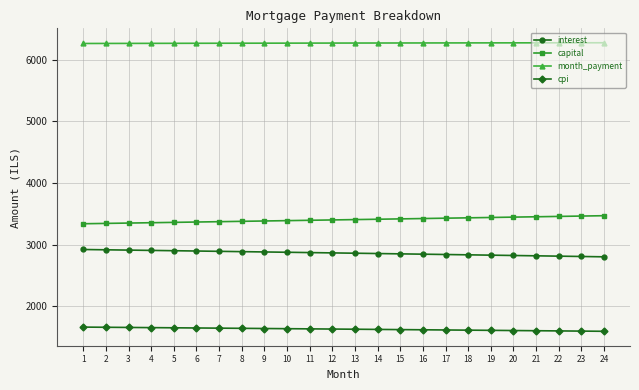

What is the total value across all series at 1?

14184.7